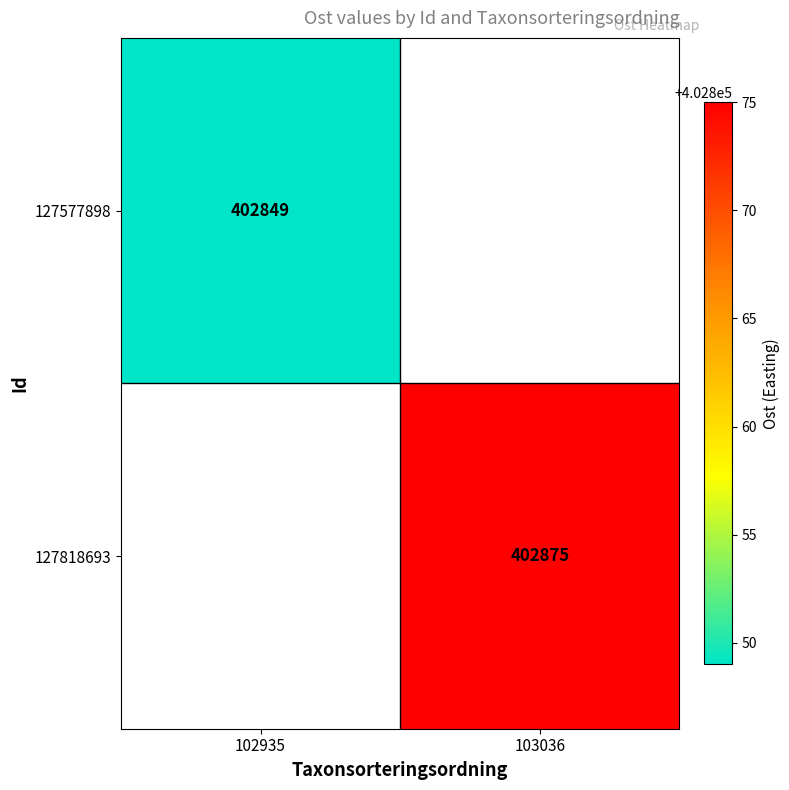

Is the value of 127577898 at 102935 greater than the value of 127818693 at 103036?

No